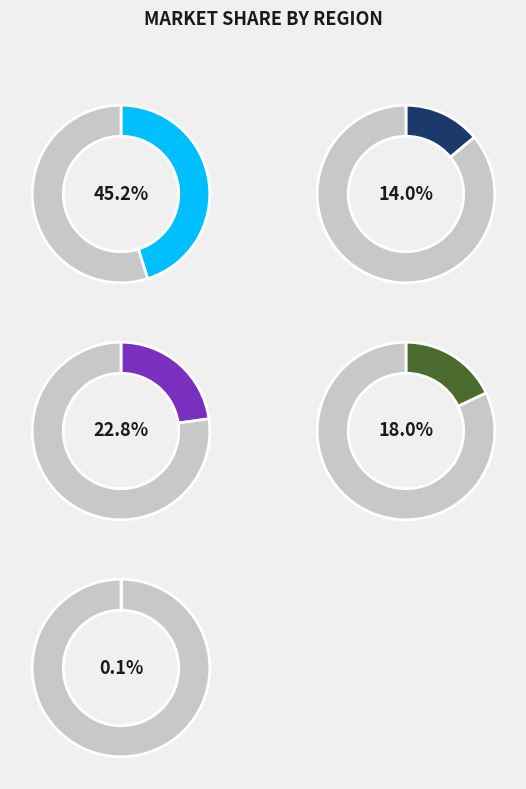

Does S1 account for over 50% of the chart?

No